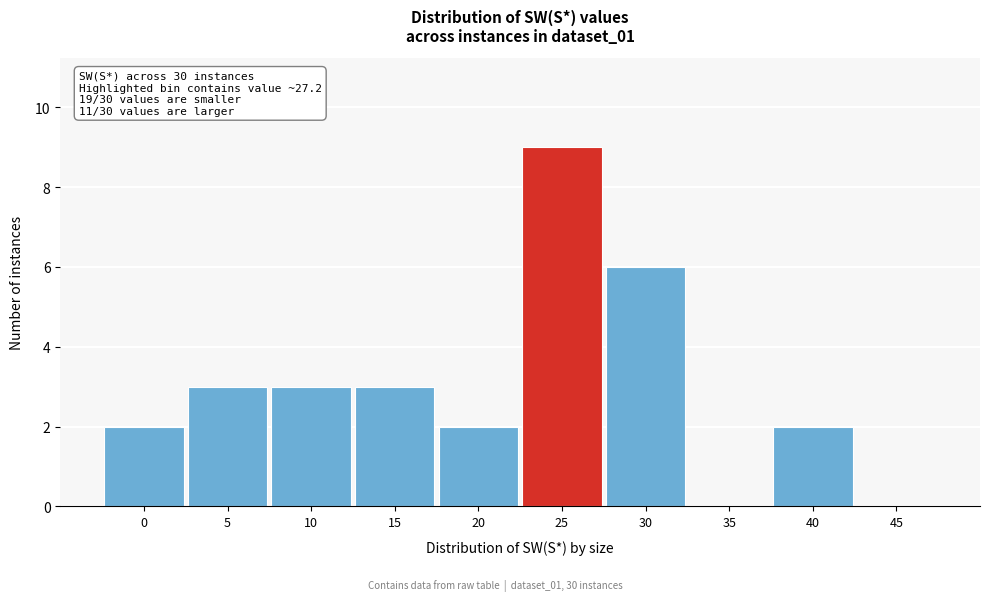

Reading left to right, extract all data points from this chart.

0=2	5=3	10=3	15=3	20=2	25=9	30=6	35=0	40=2	45=0